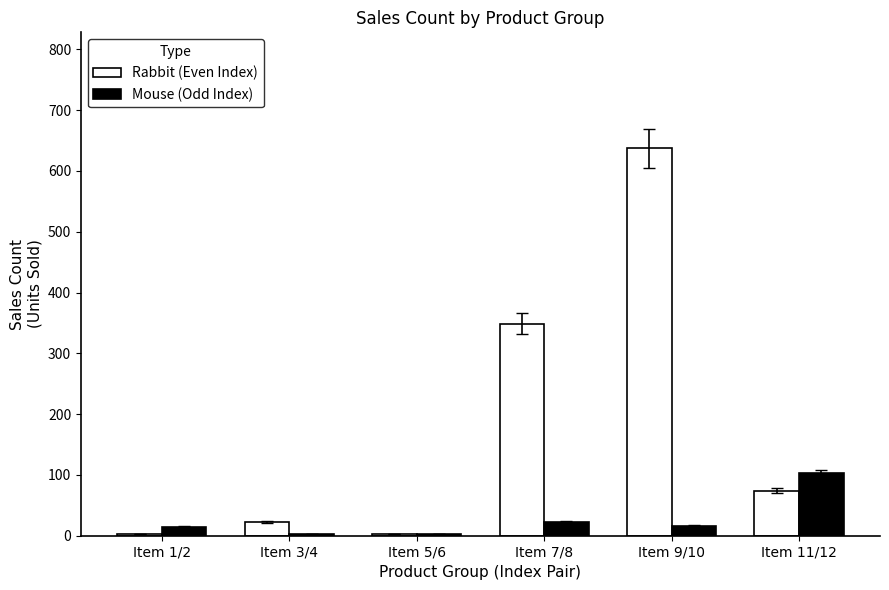

What is the smallest value displayed?

3